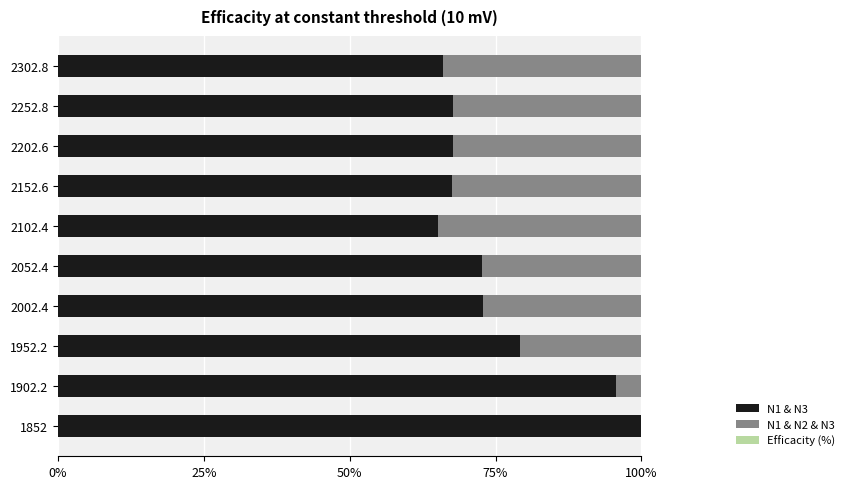

Which series has the largest total across all categories?

N1 & N3